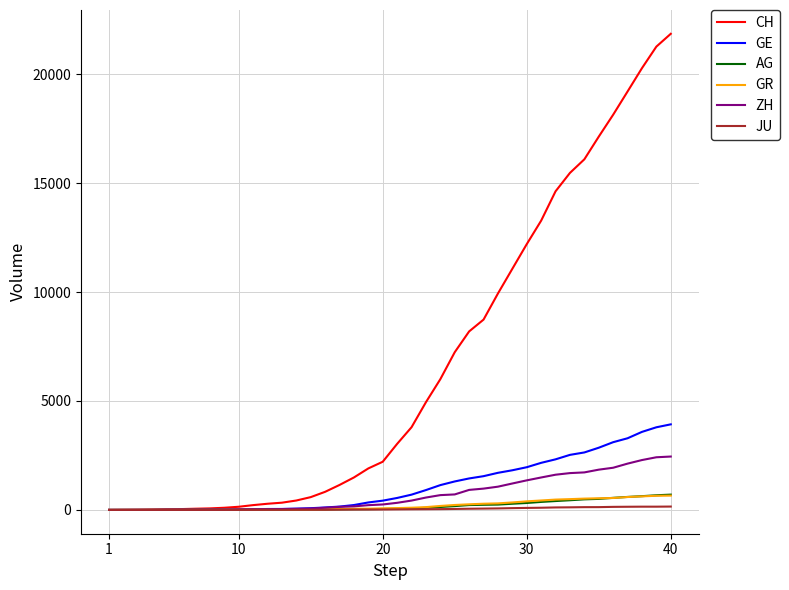

What is the greatest value displayed?

21855